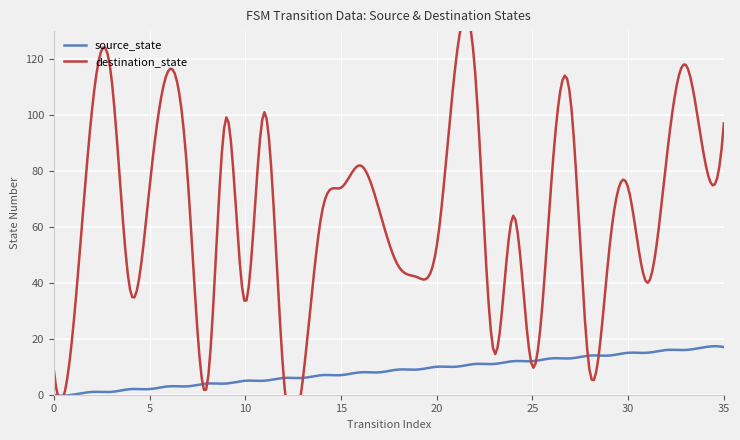

What is the sum of the destination_state values at 25 and 14?

75